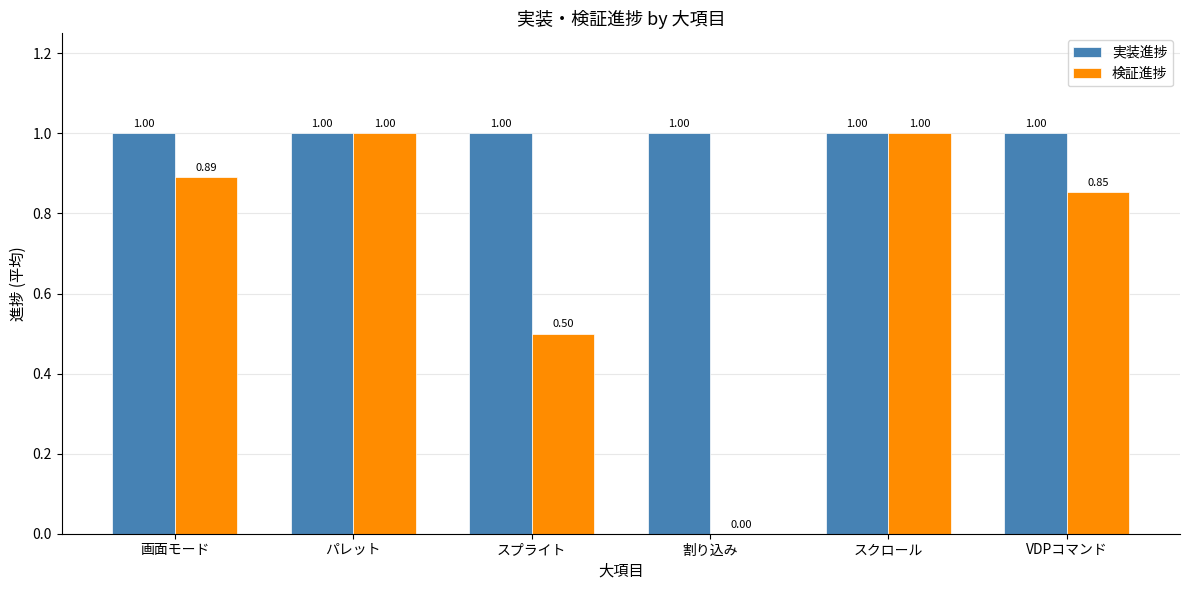

Which series changed the most between 割り込み and スクロール?

検証進捗